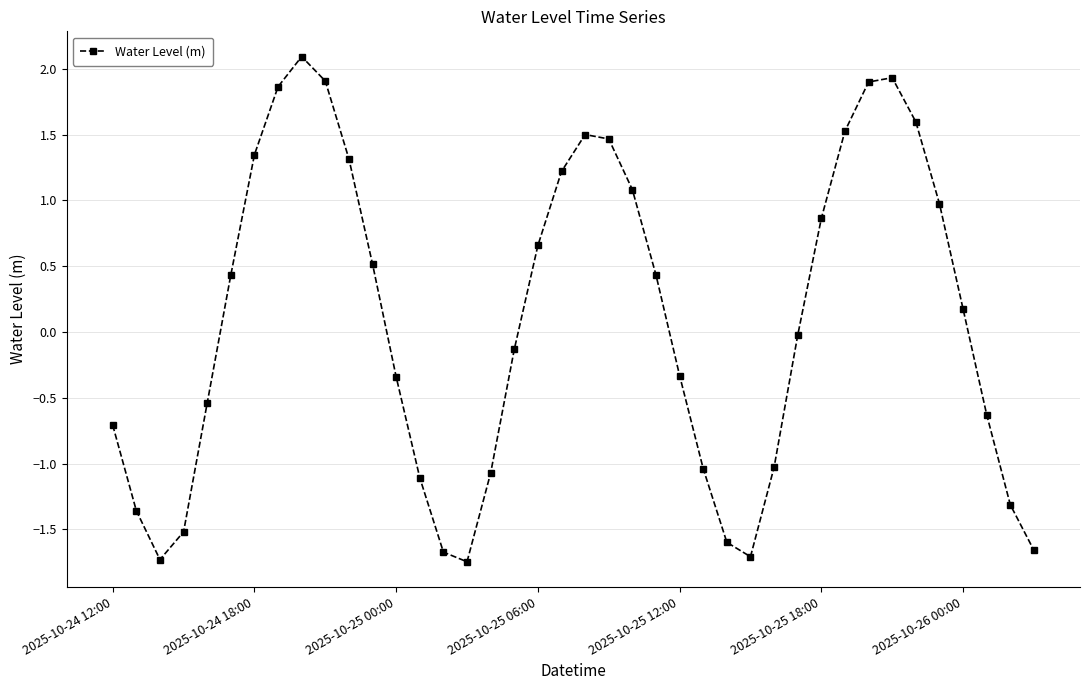

How many values are below zero?

20